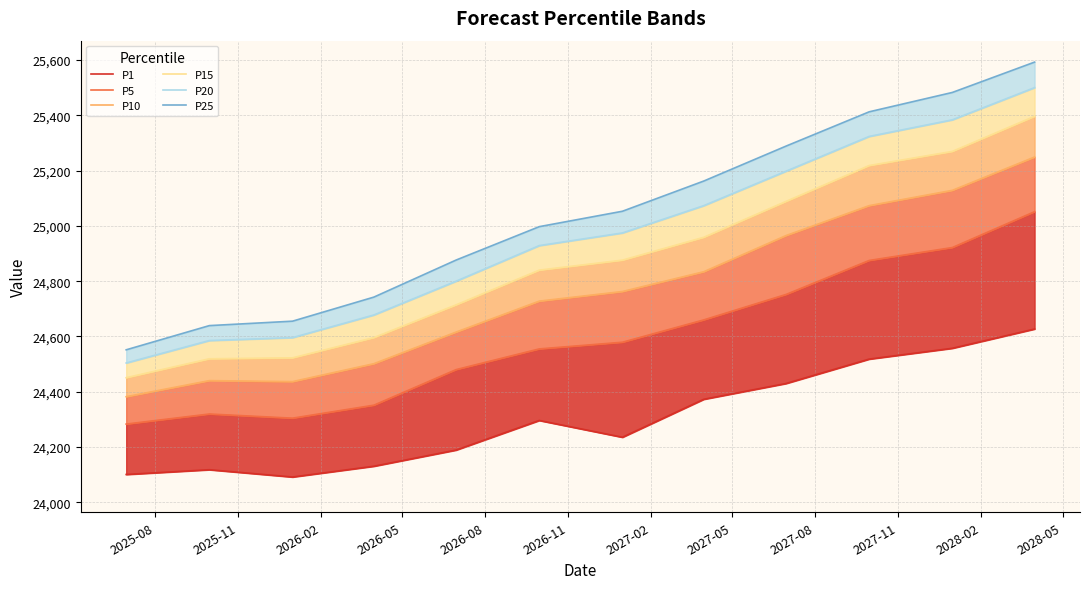

True or false: P15 and P5 cross at least once.

False